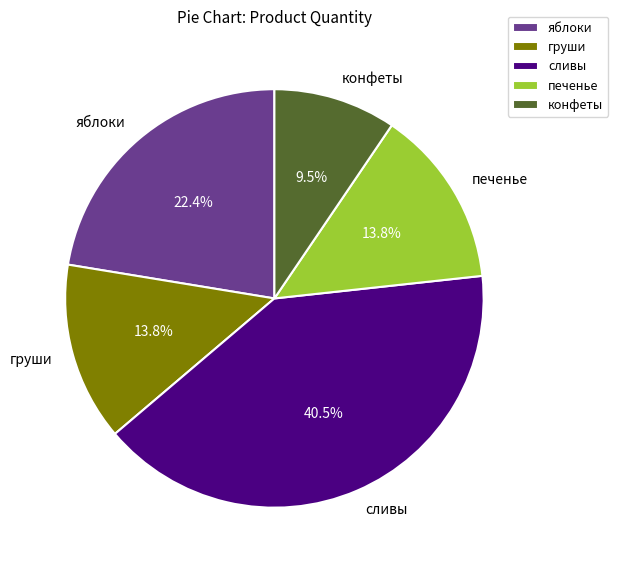

What portion of the pie excludes печенье?

86.2%